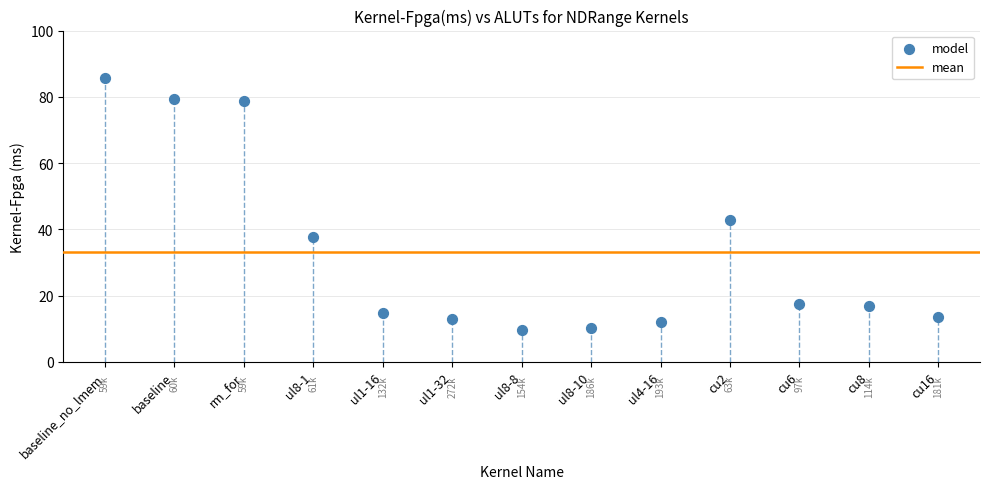

What is the range of Y values (max minus min)?

76.3